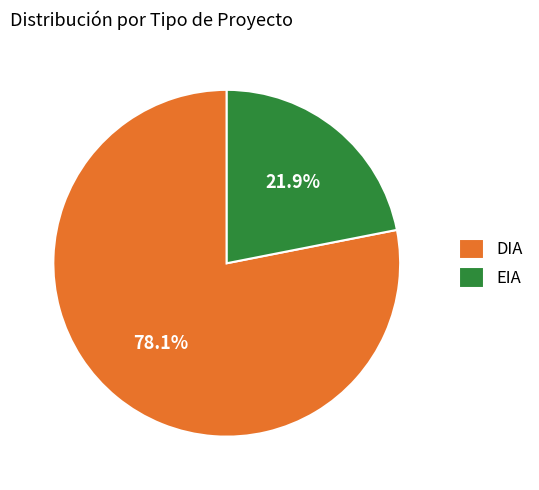

Which has a higher value, EIA or DIA?

DIA